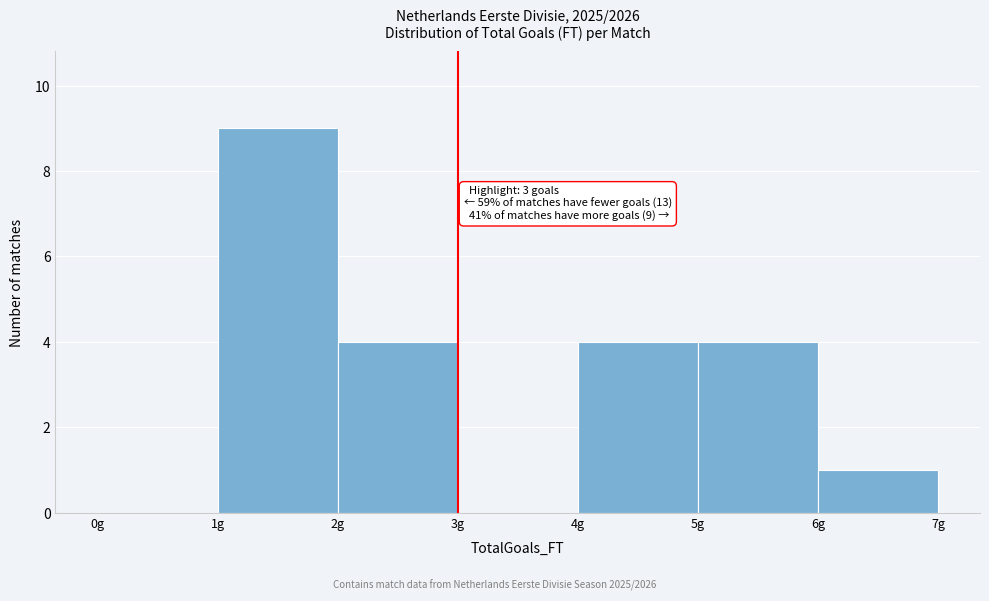

Which range on the x-axis has the tallest bar?

1 to 2